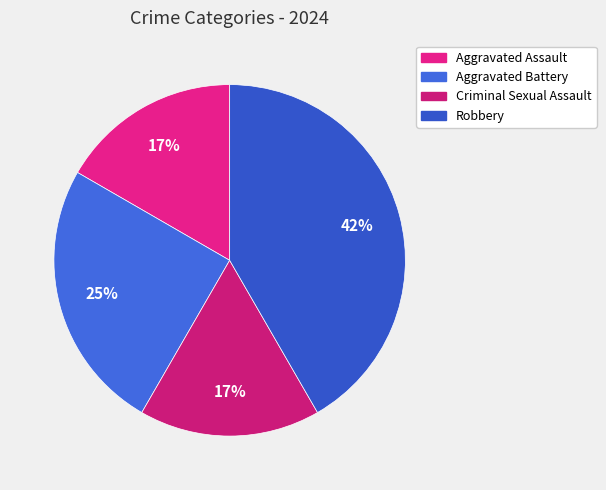

Which category has the biggest portion of the pie?

Robbery